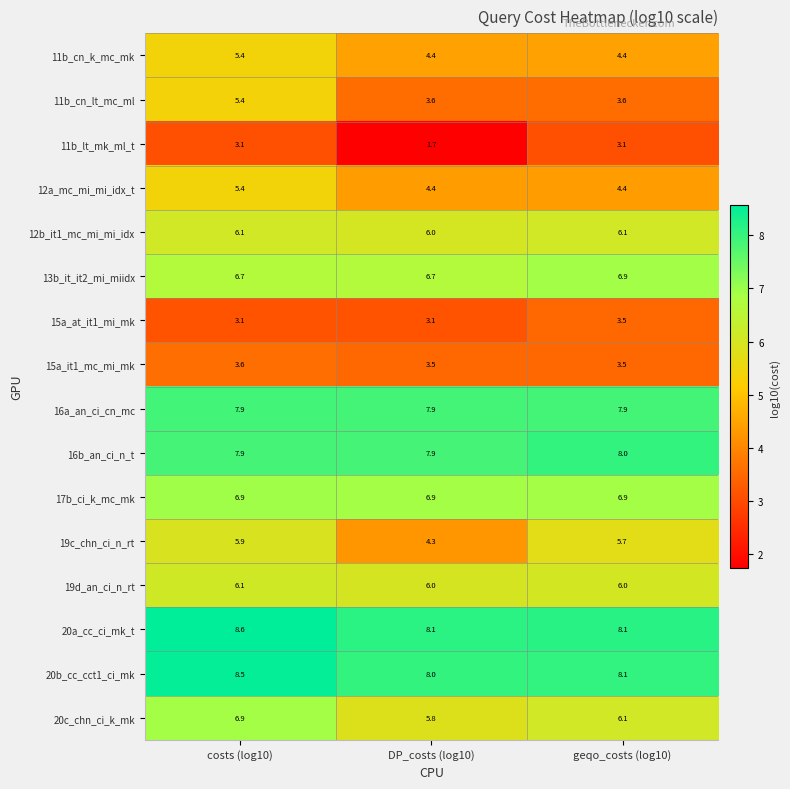

What is the difference between the maximum and second lowest values in the 12a_mc_mi_mi_idx_t series?

1.0